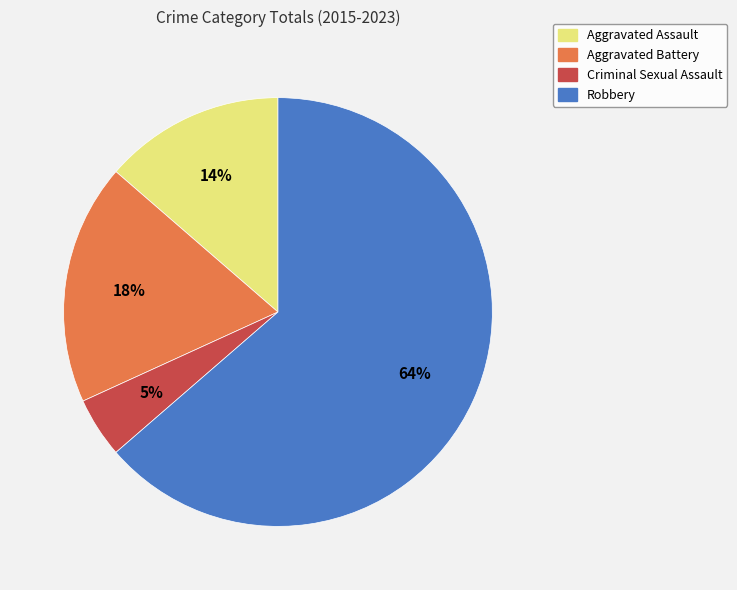

To the nearest percent, what is the average slice percentage?

25%